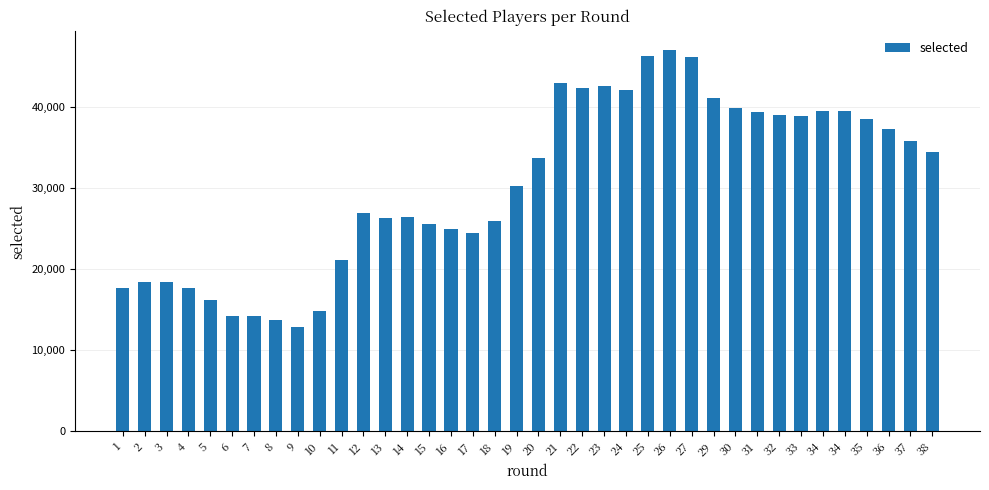

What is the value of the 26th bar from the left?

47024